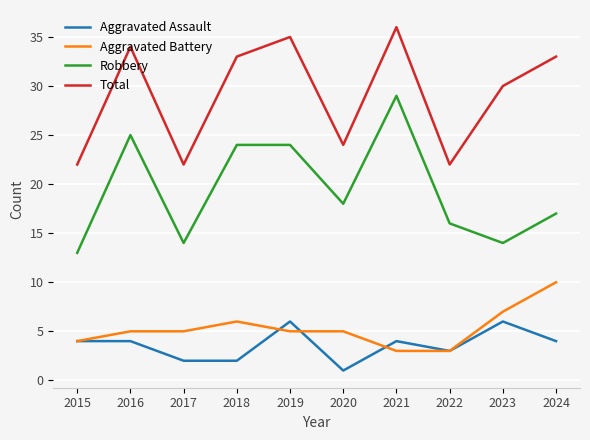

At which category does the chart reach its peak across all series?

2021